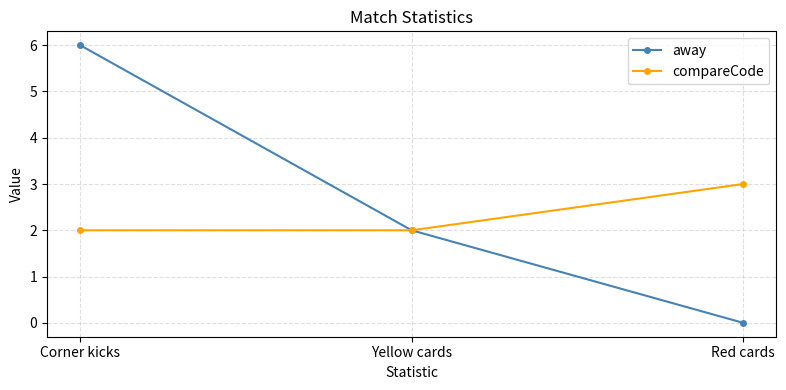

Reading left to right, extract all data points from this chart.

away: Corner kicks=6	Yellow cards=2	Red cards=0
compareCode: Corner kicks=2	Yellow cards=2	Red cards=3